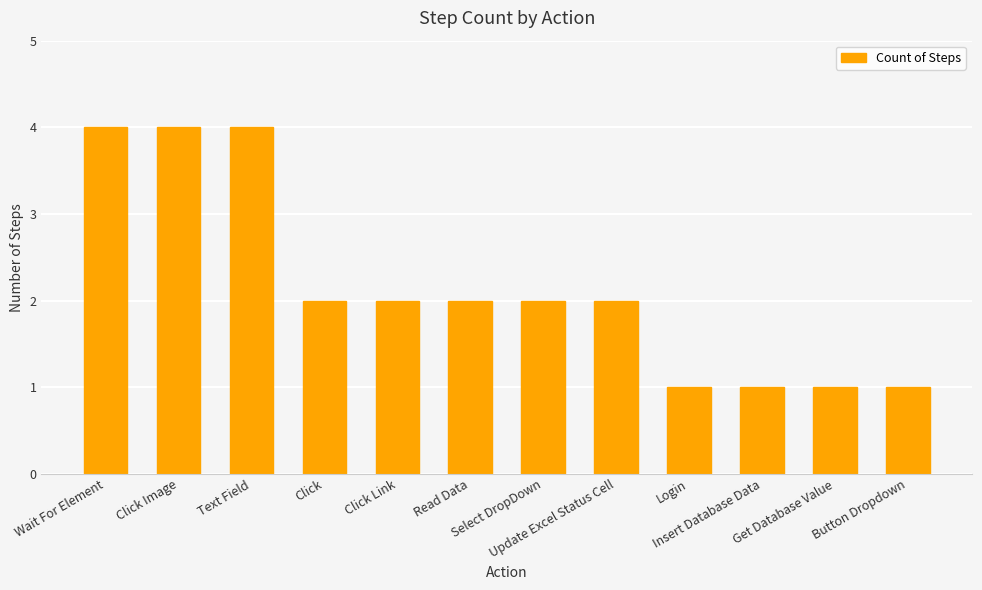

Between Click and Button Dropdown, which is larger?

Click